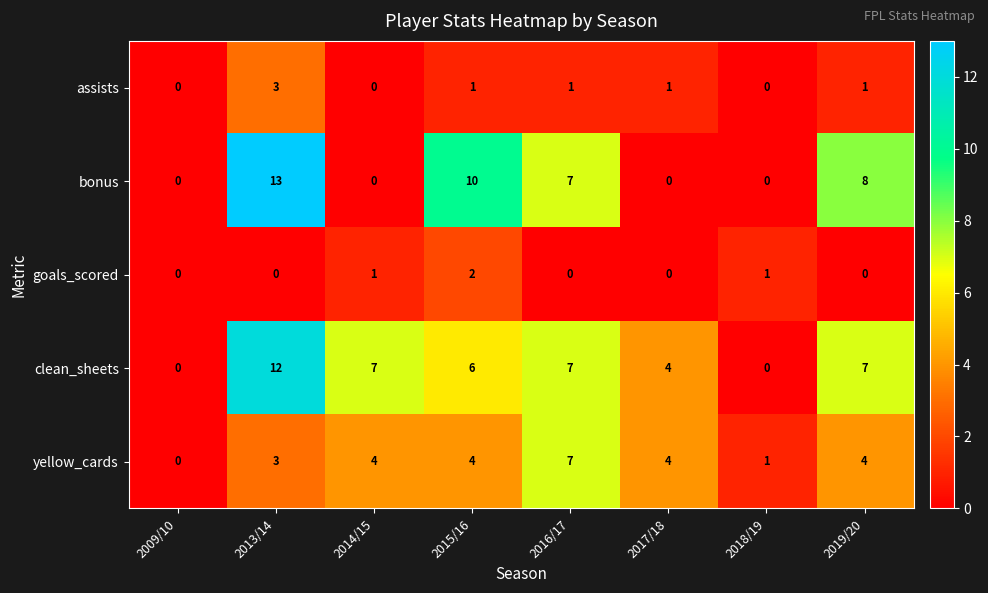

What is the sum of all clean_sheets values?

43